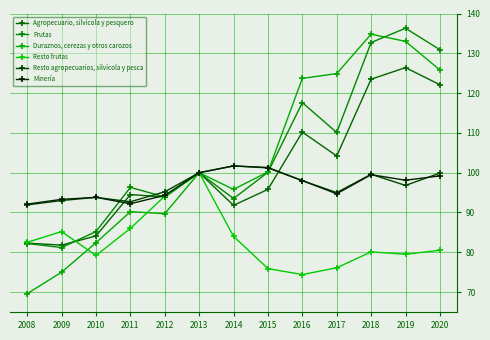

How many lines are shown in the chart?

6